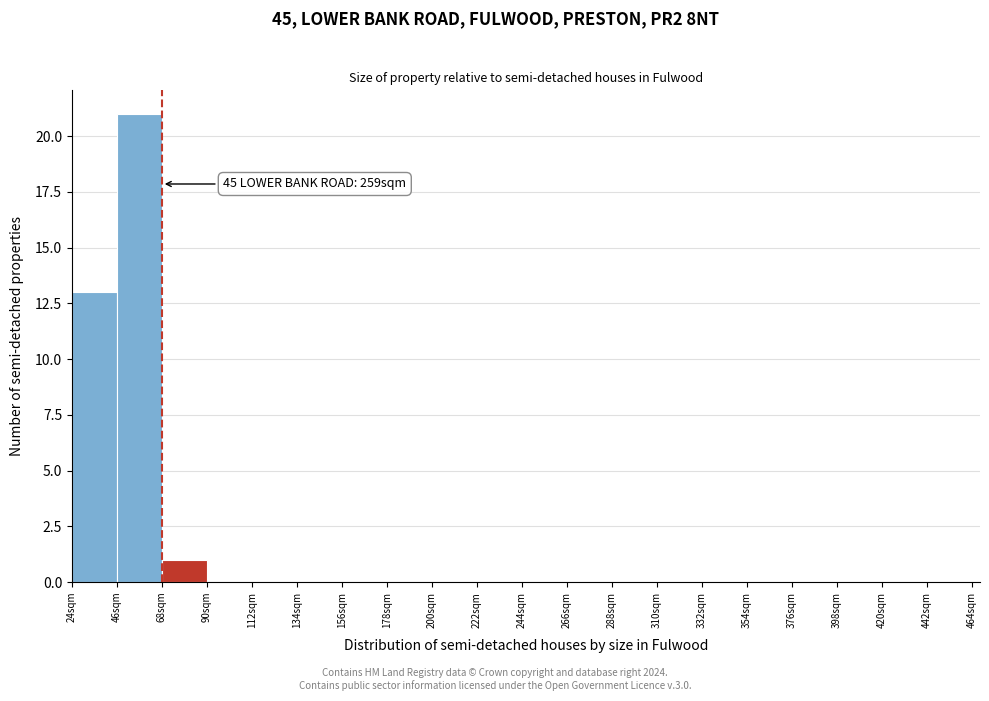

Over which range of the x-axis is the bar tallest?

46 to 68